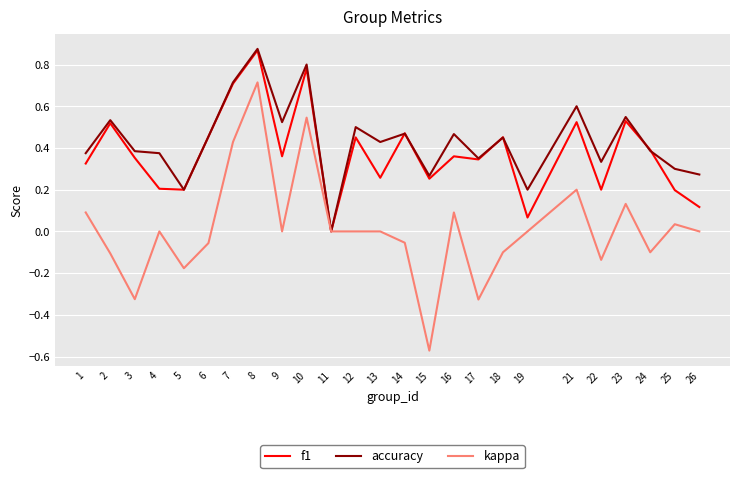

At which category is the sum across all series the highest?

8